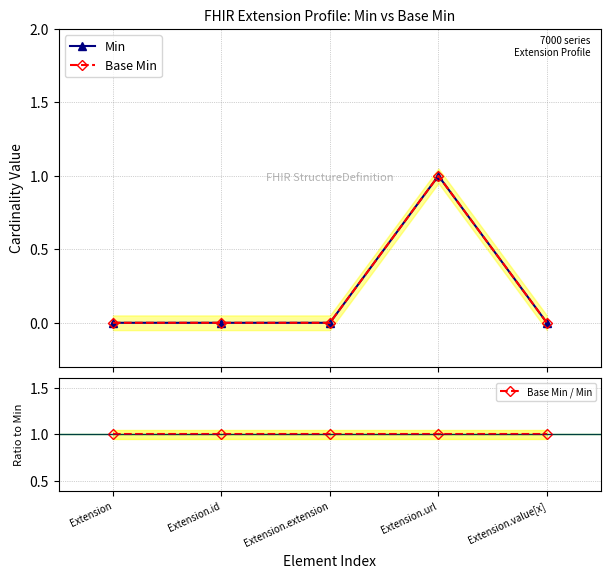

The Min series shows 1 at Extension.url. True or false?

True